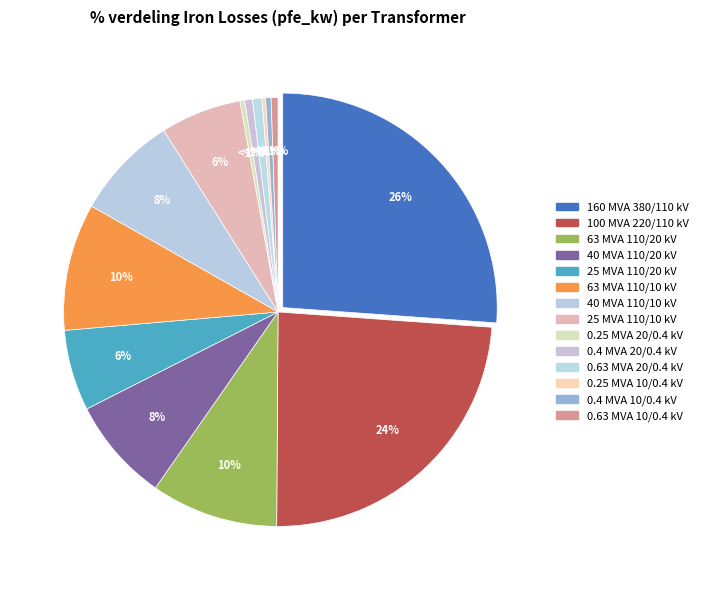

Which has a higher value, 40 MVA 110/20 kV or 63 MVA 110/10 kV?

63 MVA 110/10 kV